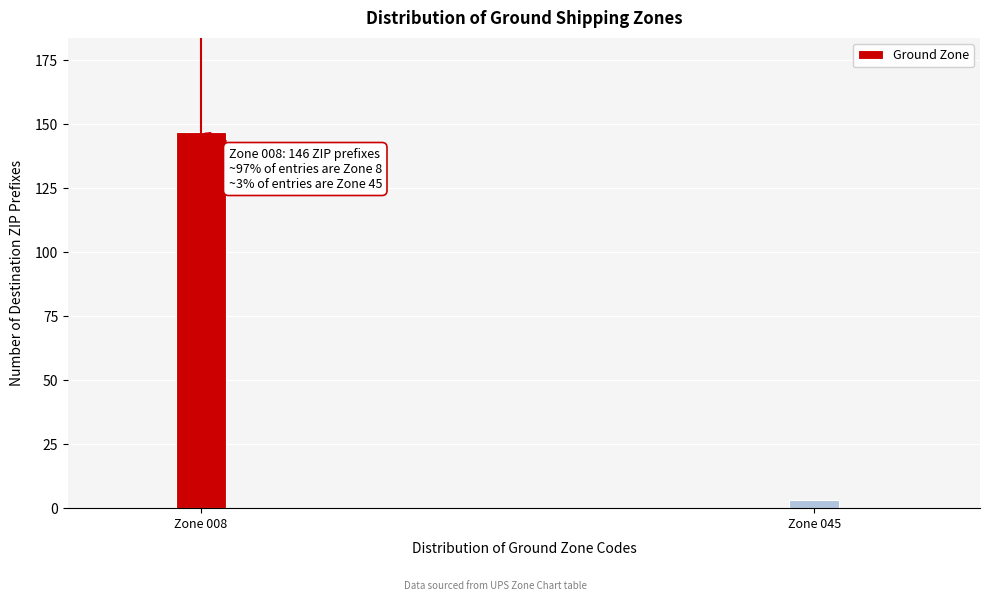

Reading left to right, list all the values displayed in this chart.

Zone 008=147	Zone 045=3